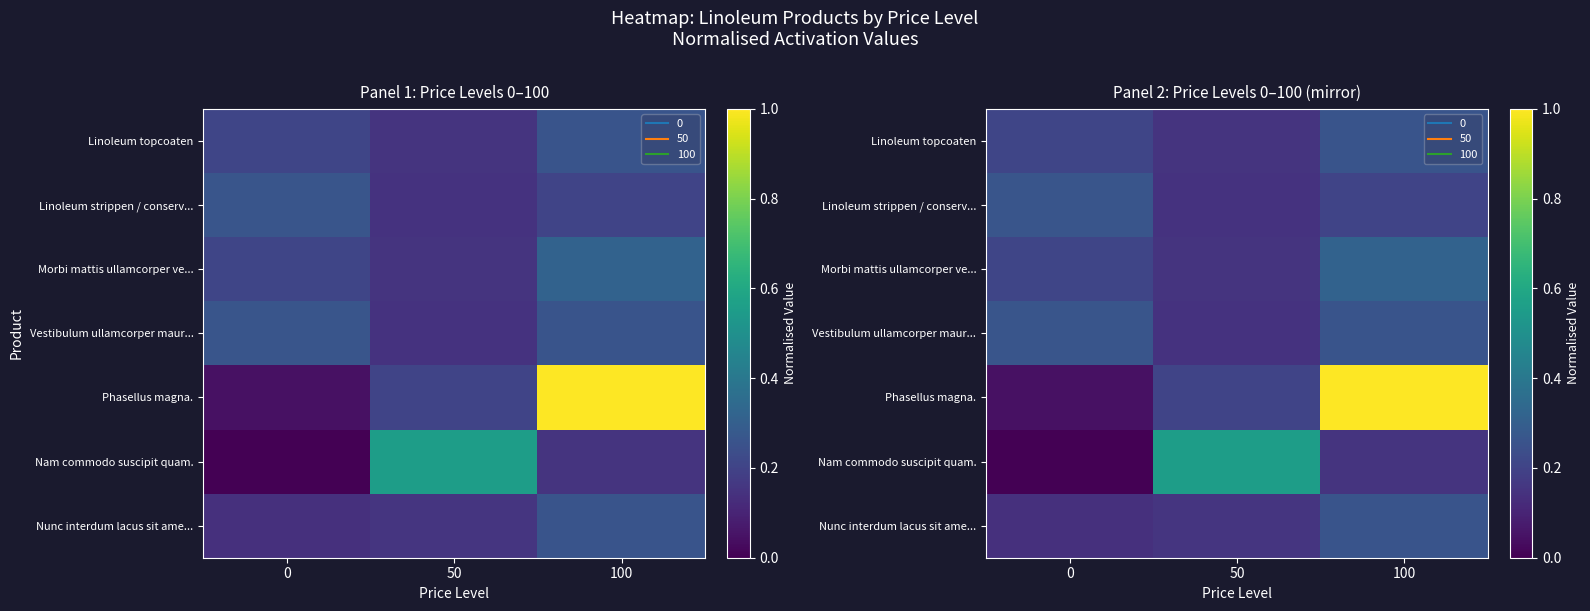

Which category has the lowest value in the Morbi mattis ullamcorper ve... series?

50